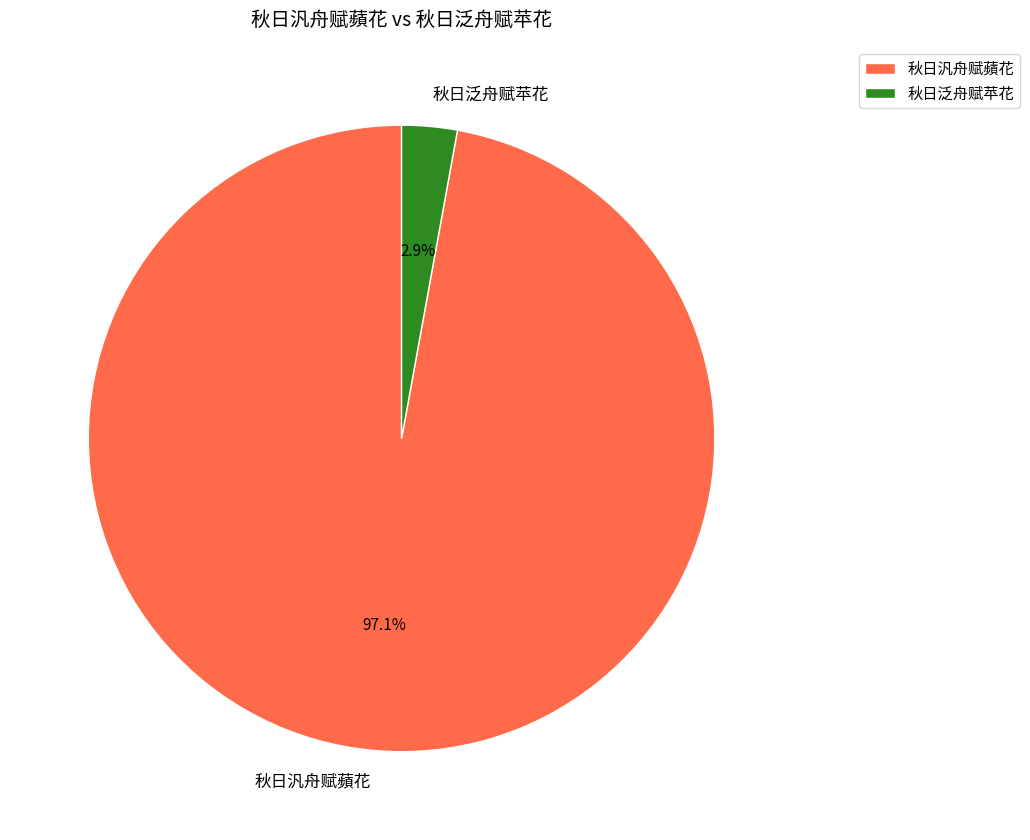

Do 秋日泛舟赋苹花 and 秋日汎舟赋蘋花 together represent more than half of the pie?

Yes